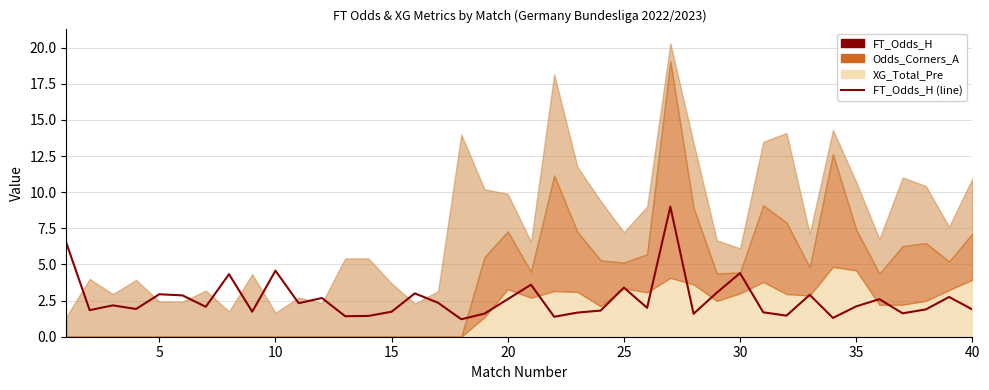

What is the average value?

2.6